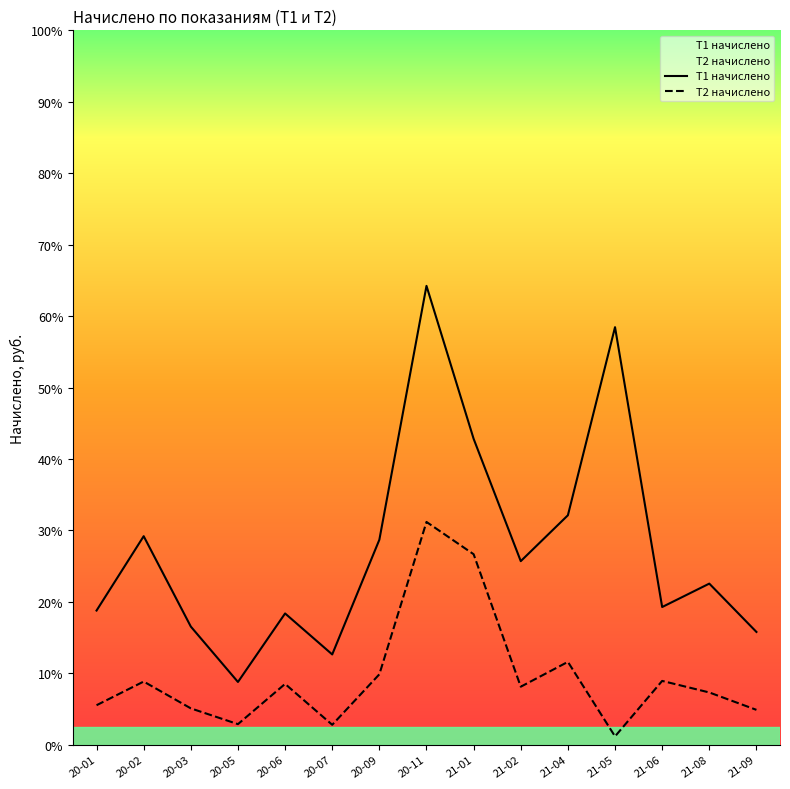

Reading left to right, extract all data points from this chart.

T1 начислено: 413.1	642.1	363.7	193.1	404.1	277.9	631.1	1413.0	942.0	565.2	706.5	1285.8	423.9	496.0	347.2
T2 начислено: 121.5	194.4	111.8	63.2	187.1	61.2	216.8	686.0	586.5	178.5	255.0	25.5	196.3	160.8	107.2